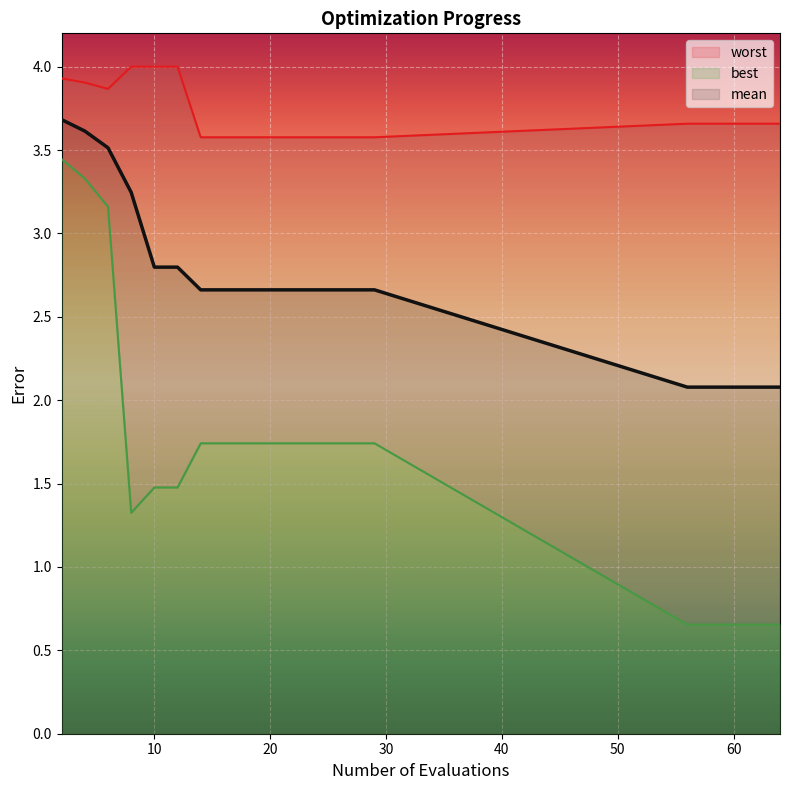

True or false: worst and best intersect in this chart.

False